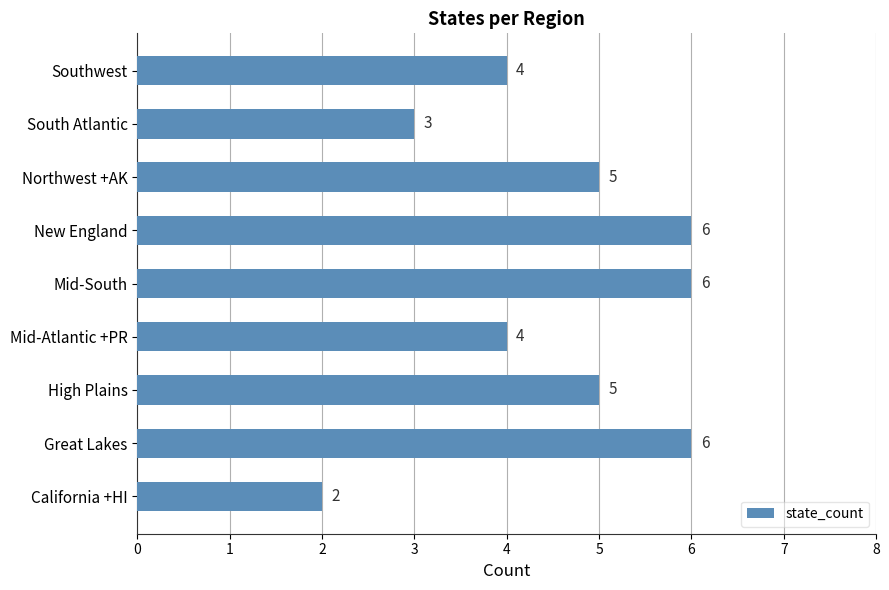

Which category has the lowest value across all series?

California +HI